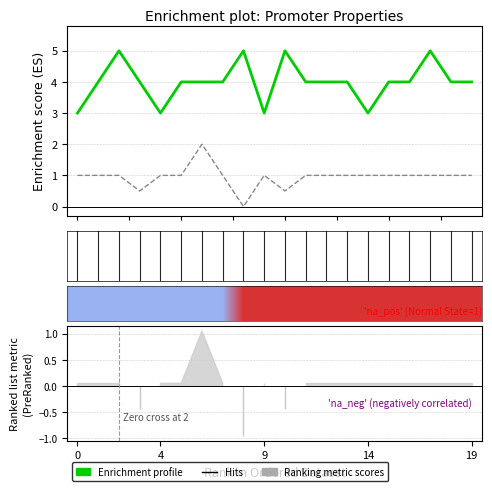

How many Strength values are between 4 and 5?

16